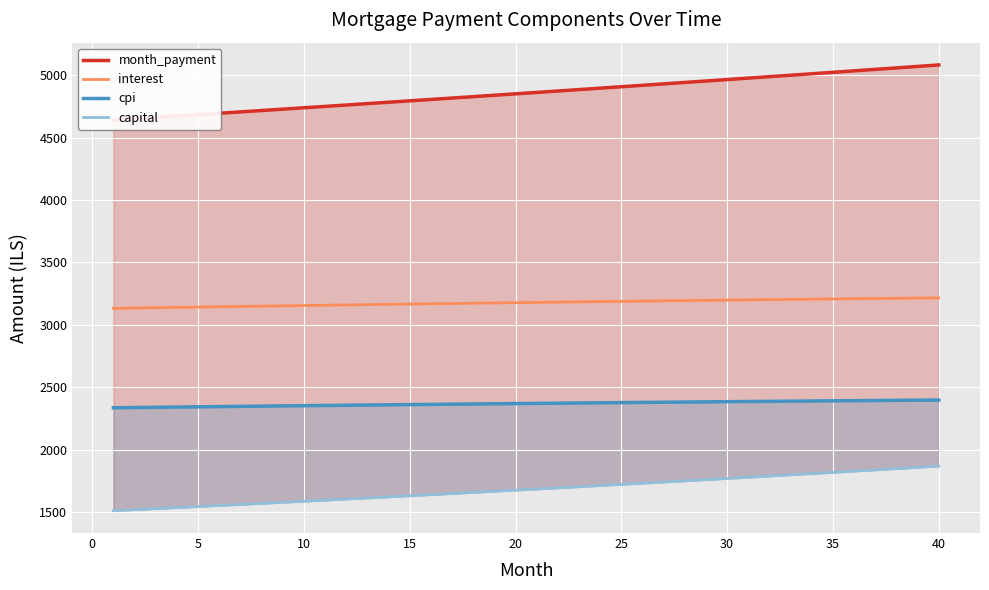

Which series has the largest range (max minus min)?

month_payment